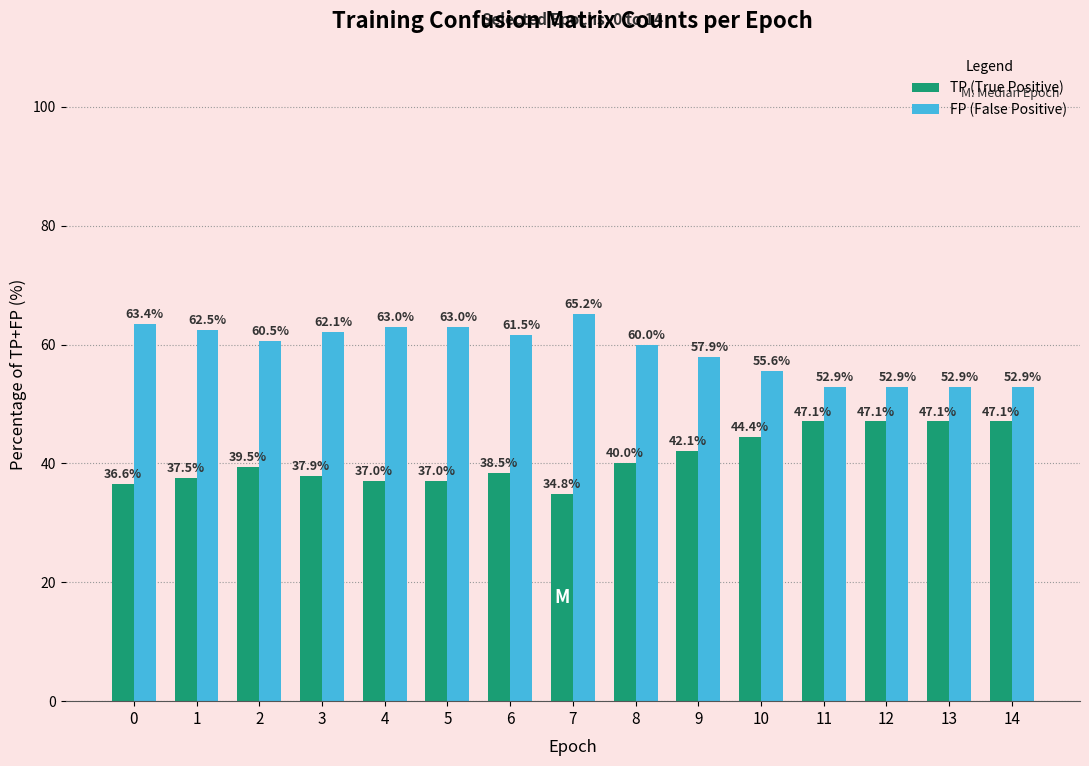

Reading left to right, transcribe all the data shown in this chart.

TP (True Positive): 36.6	37.5	39.5	37.9	37.0	37.0	38.5	34.8	40.0	42.1	44.4	47.1	47.1	47.1	47.1
FP (False Positive): 63.4	62.5	60.5	62.1	63.0	63.0	61.5	65.2	60.0	57.9	55.6	52.9	52.9	52.9	52.9